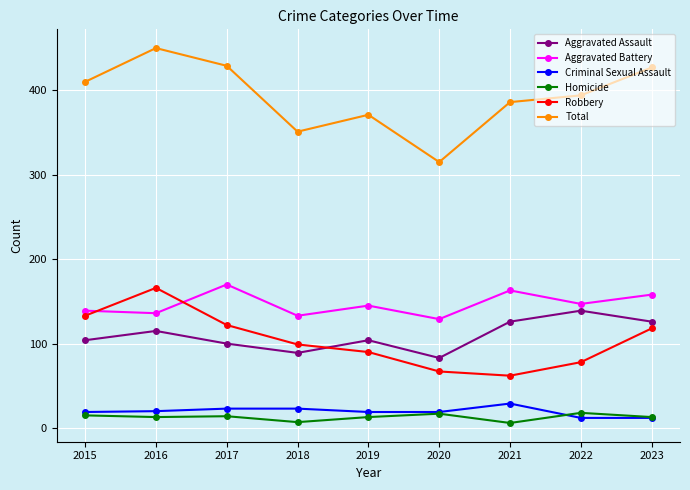

What is the difference between the Aggravated Battery values at 2019 and 2018?

12